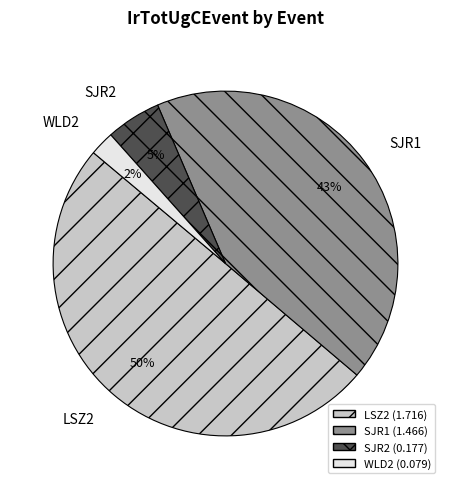

To the nearest percent, what is the difference between the largest and smallest slice percentages?

48%